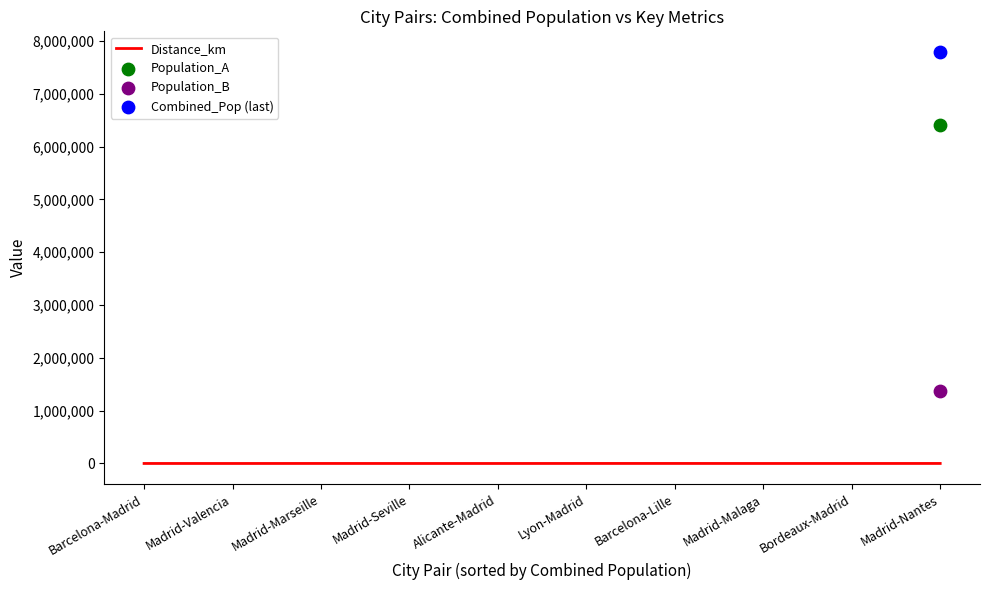

Which has a higher value, Madrid-Valencia or Madrid-Seville?

Madrid-Seville